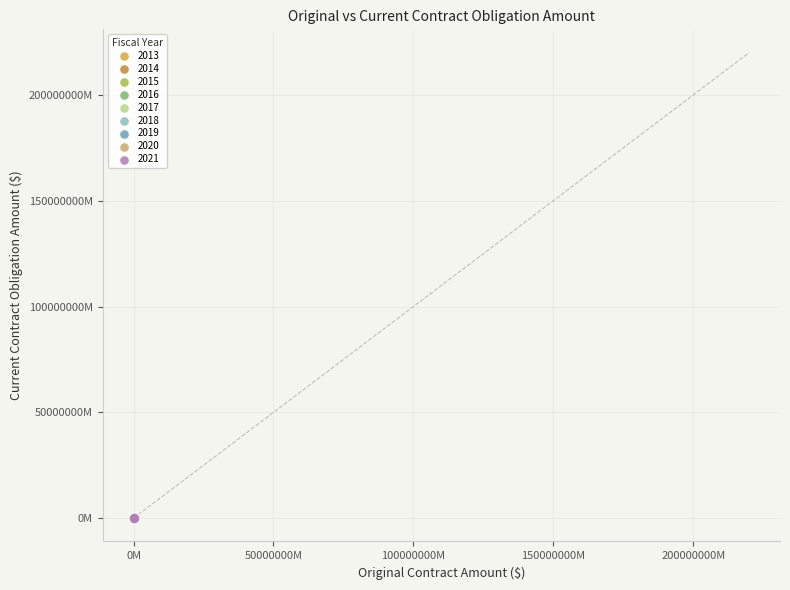

What are all the series names shown in the legend?

2013, 2014, 2015, 2016, 2017, 2018, 2019, 2020, 2021